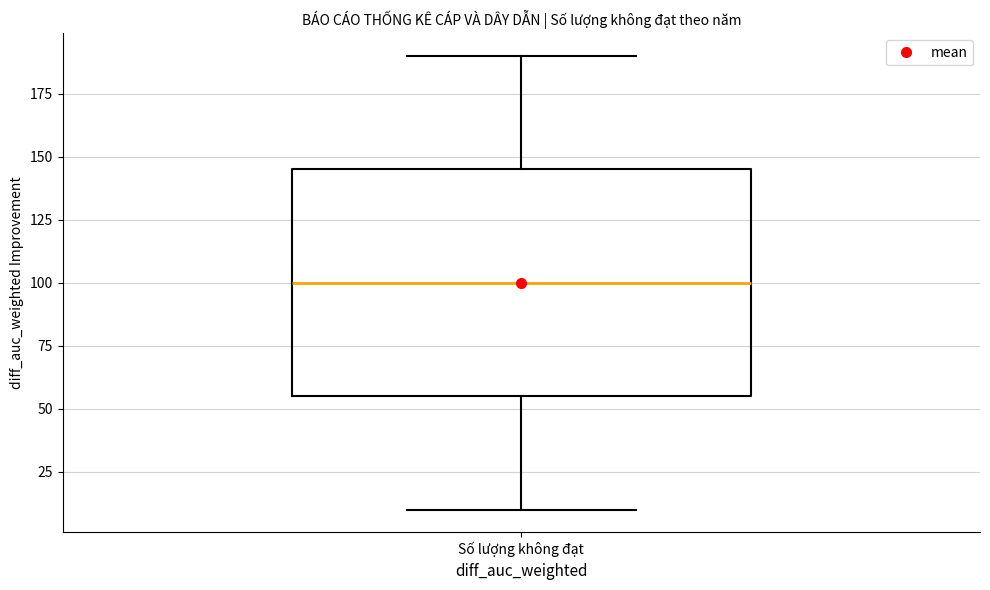

Where is the lower edge of the box for Số lượng không đạt on the y-axis? The values are not printed on the chart, so give them approximately, as read against the axis.

55